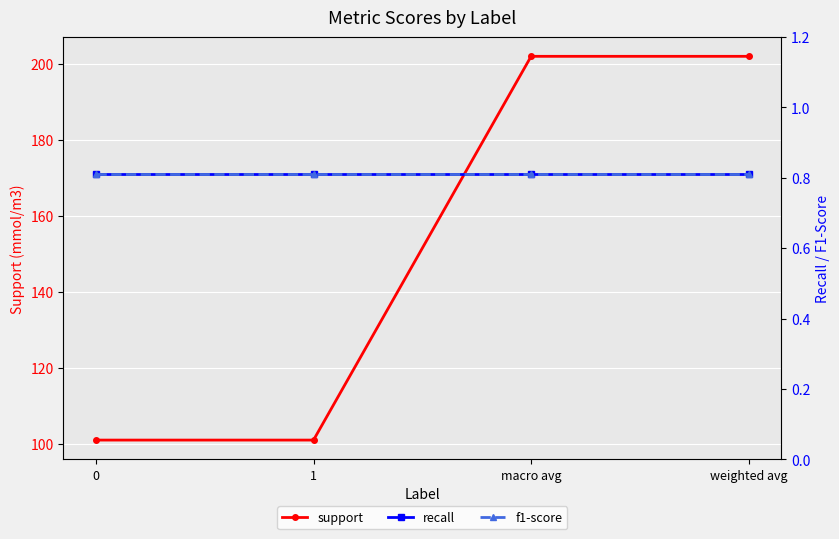

Is it true that f1-score equals 0.8 at 1?

True